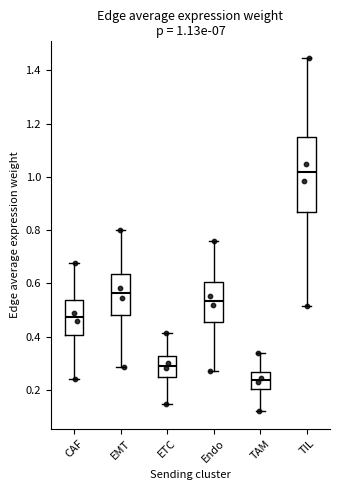

Comparing the boxes themselves (not the whiskers), which one is the tallest?

TIL